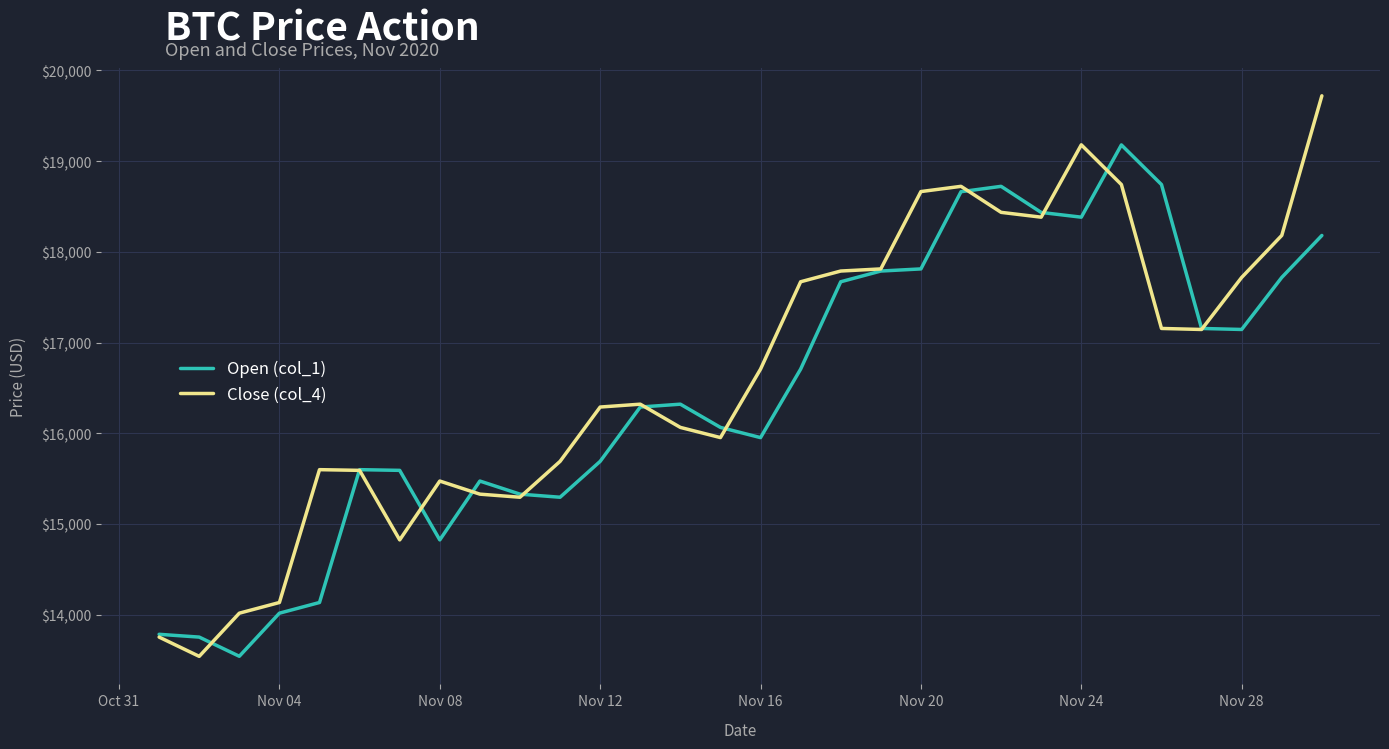

How many lines are shown in the chart?

2